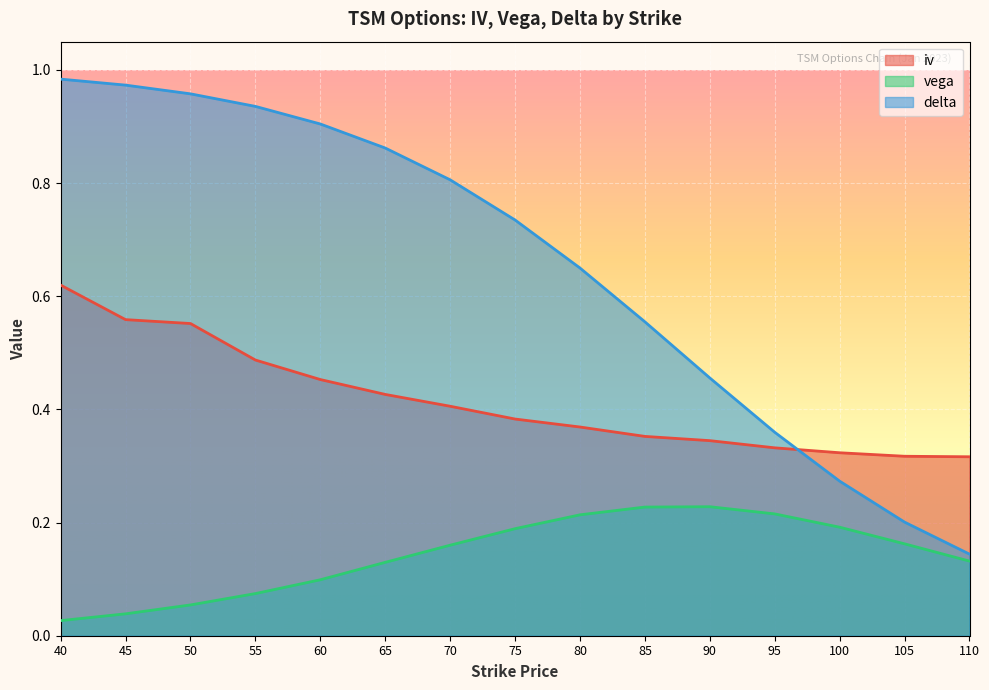

Reading left to right, what are all the values shown in this chart?

iv: 0.6	0.6	0.6	0.5	0.5	0.4	0.4	0.4	0.4	0.4	0.3	0.3	0.3	0.3	0.3
vega: 0.0	0.0	0.1	0.1	0.1	0.1	0.2	0.2	0.2	0.2	0.2	0.2	0.2	0.2	0.1
delta: 1.0	1.0	1.0	0.9	0.9	0.9	0.8	0.7	0.6	0.6	0.5	0.4	0.3	0.2	0.1